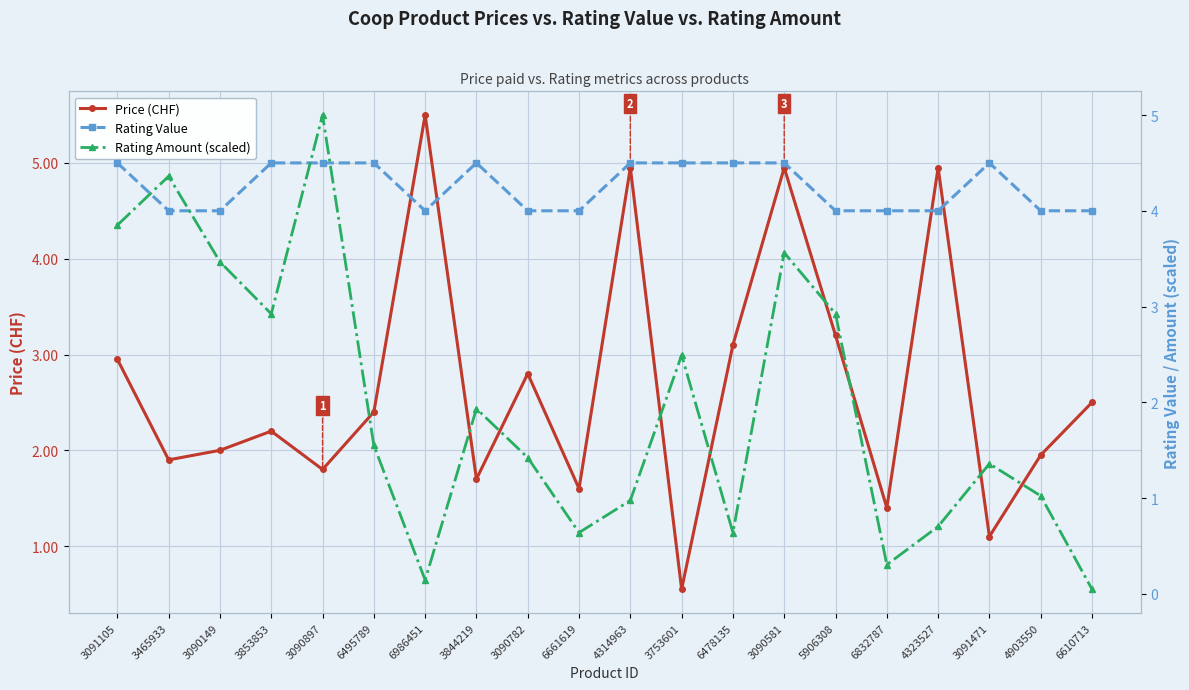

In Rating Value, how many points are higher than both neighbors (excluding endpoints)?

2